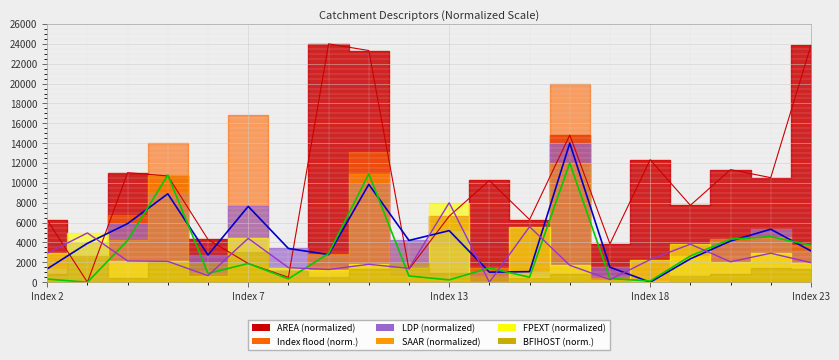

What is the total value across all series at 12?

7533.8